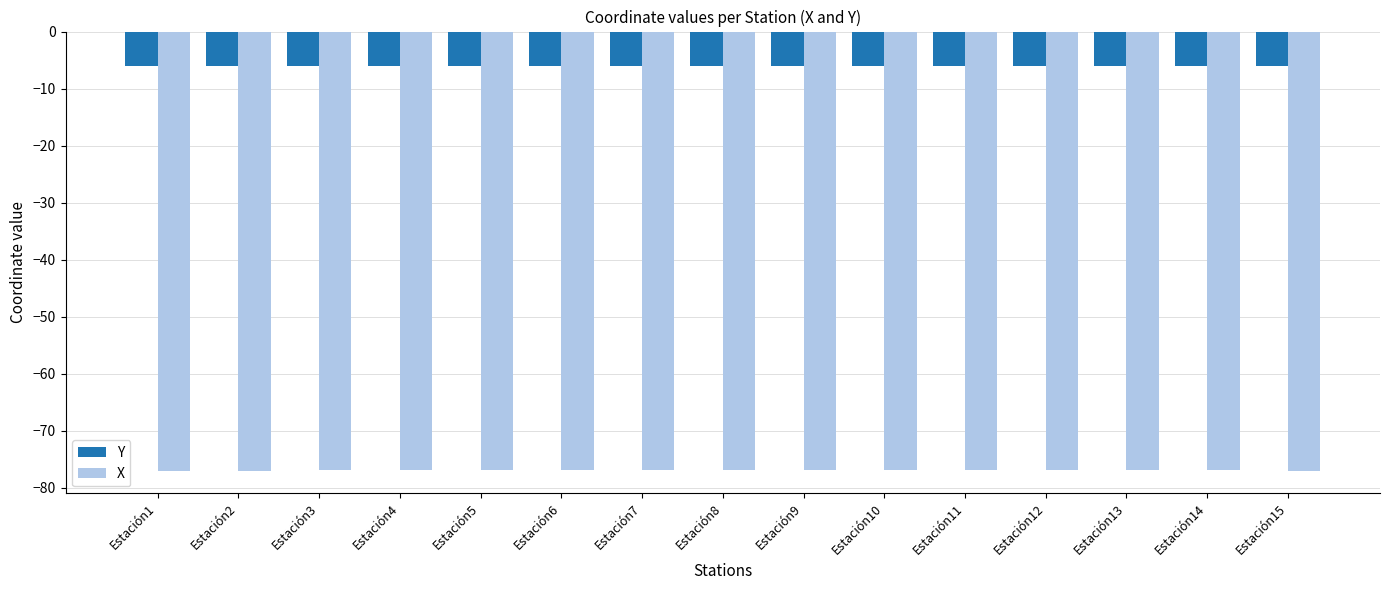

The value of X at Estación15 is -23.7. True or false?

False